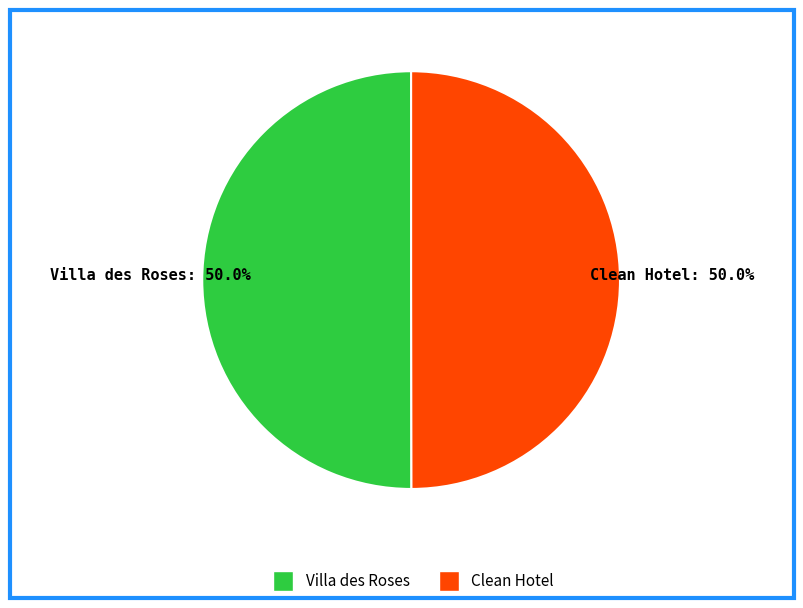

What percentage is the Villa des Roses slice, to the nearest percent?

50%